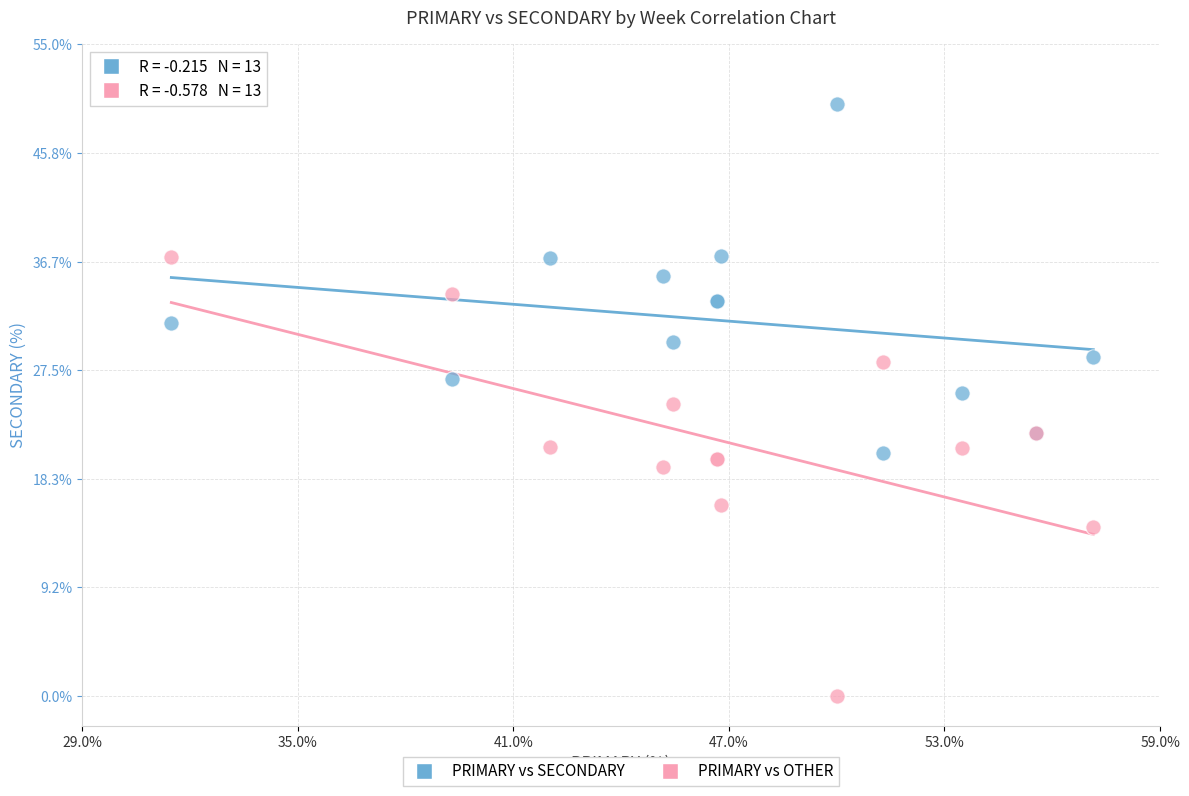

What is the X range (max minus min) for the scatter plot?

25.7